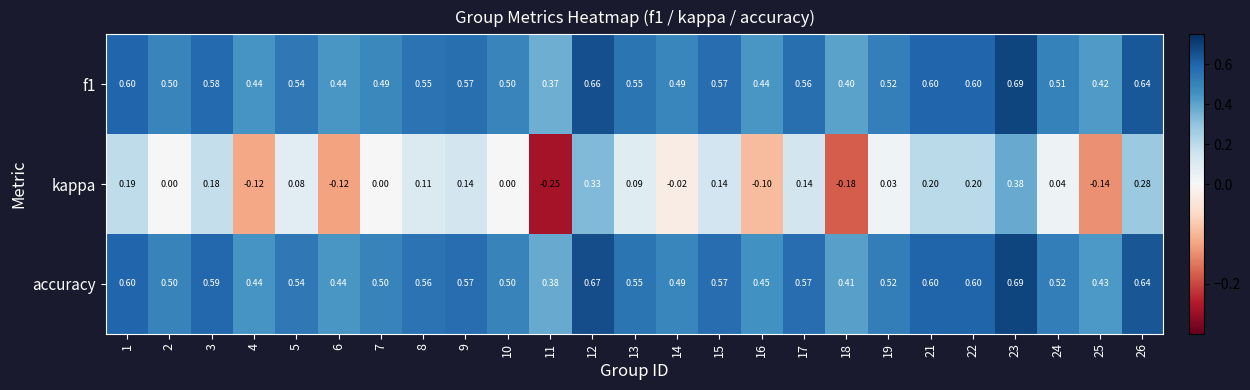

Which series has the widest spread of values?

kappa